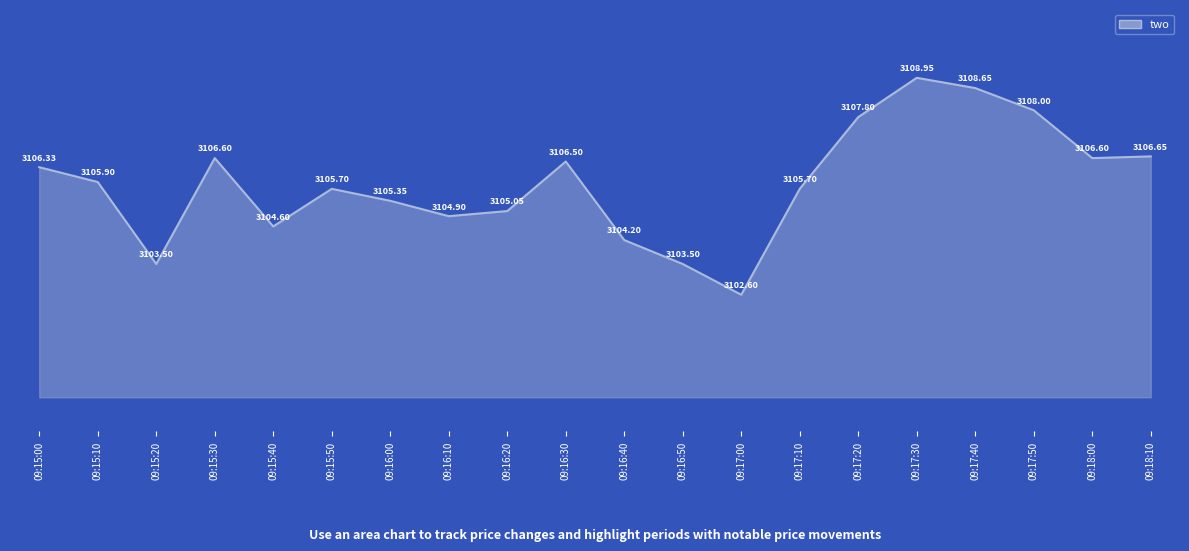

Which has a higher value, 09:17:40 or 09:15:10?

09:17:40